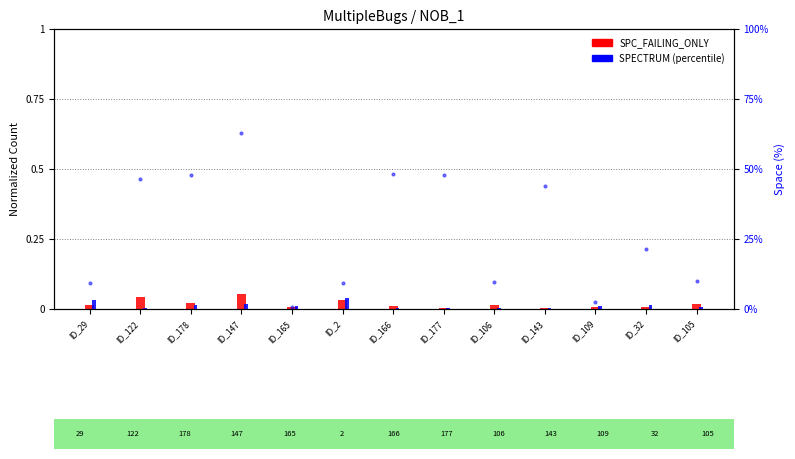

Which series changed the most between ID_109 and ID_105?

SPC_FAILING_ONLY